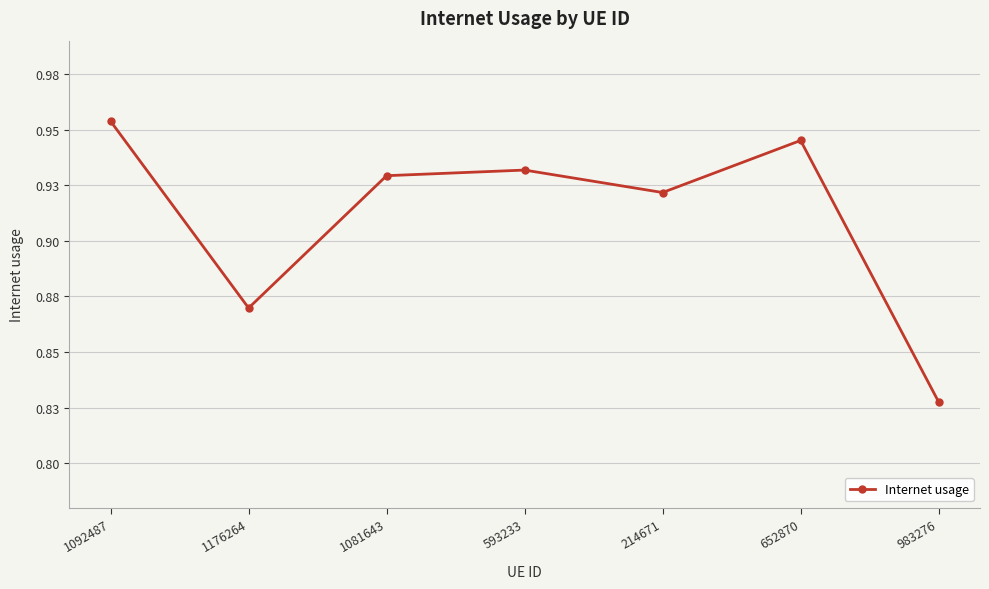

Rank the categories by value from lowest to highest.

983276, 1176264, 214671, 1081643, 593233, 652870, 1092487